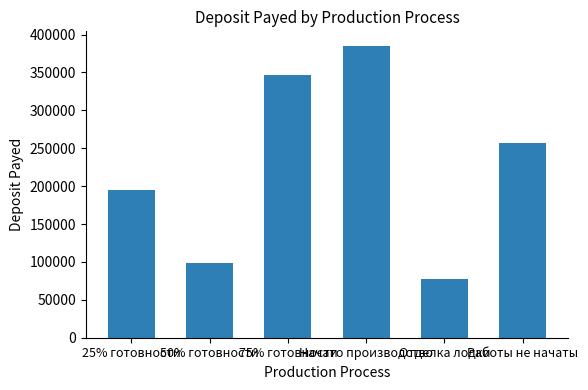

Rank the categories by value from highest to lowest.

Начато производство, 75% готовности, Работы не начаты, 25% готовности, 50% готовности, Отделка лодки